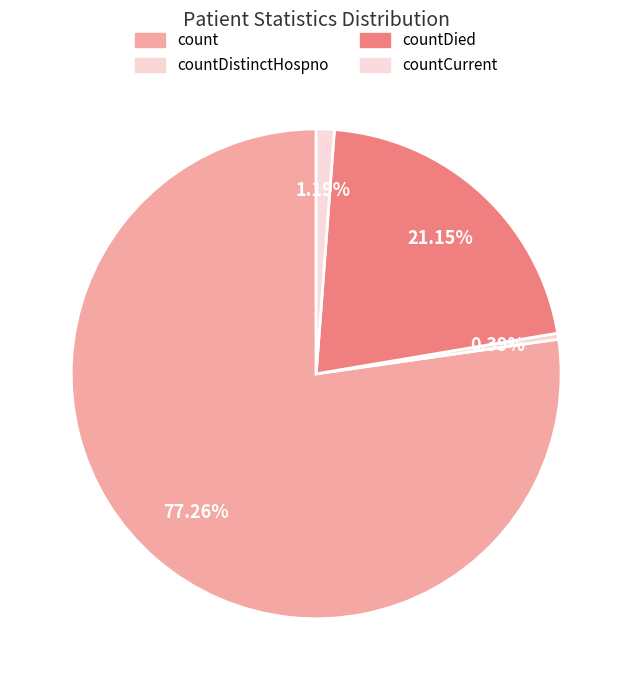

Which slice is the smallest?

countDistinctHospno